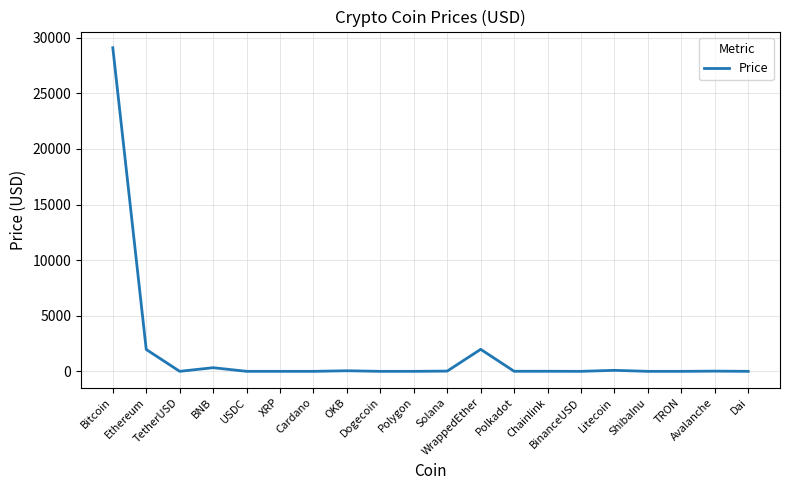

What is the difference between the maximum and minimum values?

29096.9